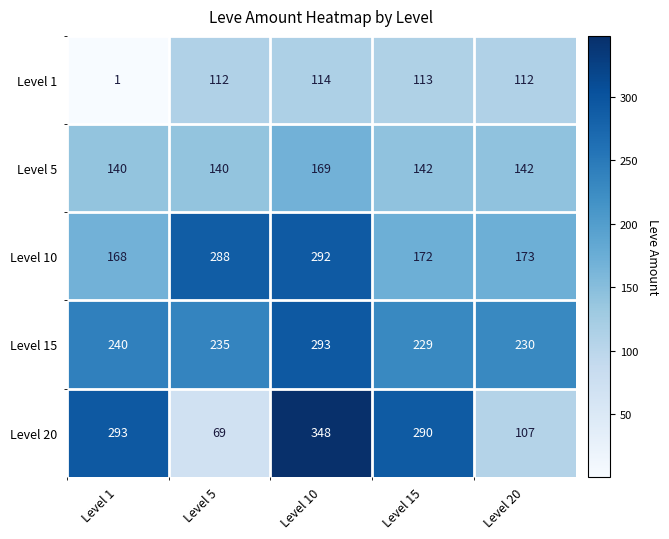

Is it true that Level 5 equals 142 at Level 15?

True